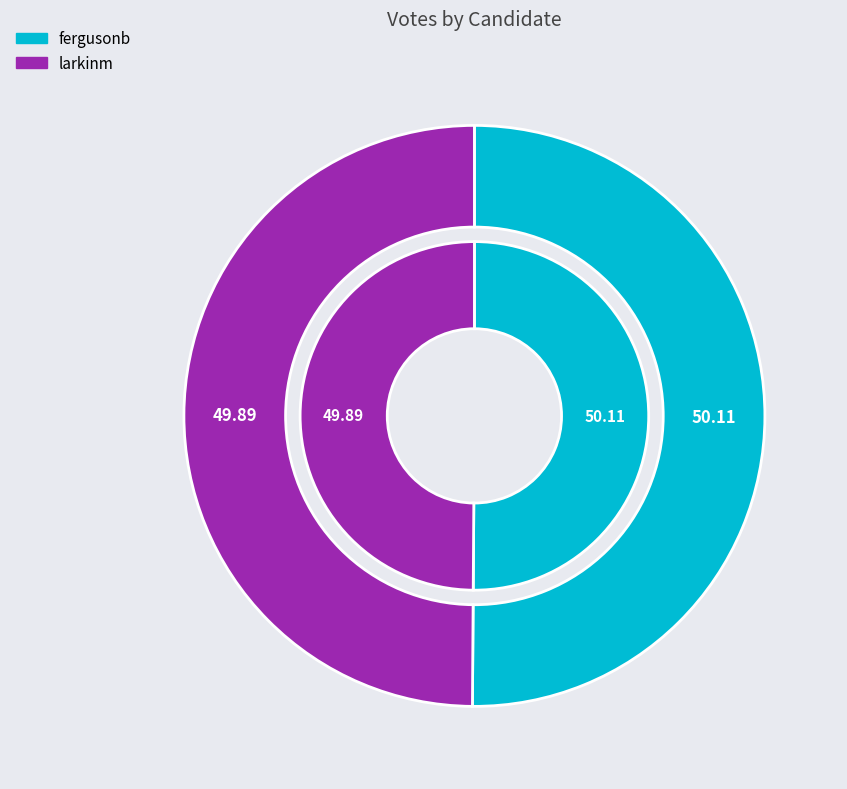

To the nearest percent, what portion does fergusonb represent?

50%